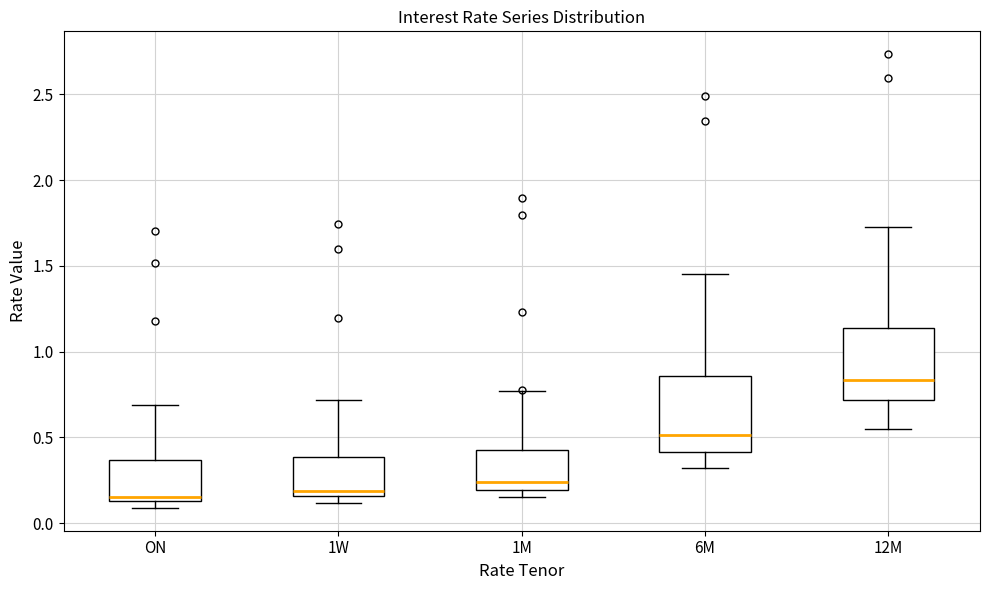

Where does the median line of the box for 12M sit on the y-axis? The values are not printed on the chart, so give them approximately, as read against the axis.

0.85